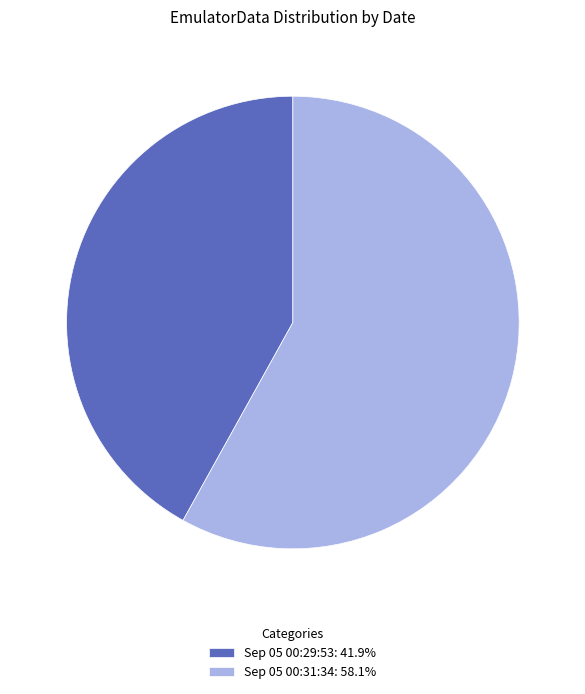

Approximately how many times larger is the value at Sep 05 00:31:34: 58.1% compared to Sep 05 00:29:53: 41.9%?

1.4